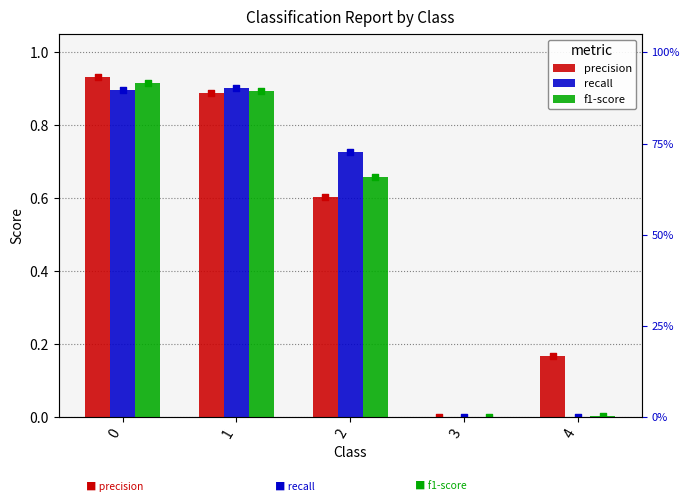

What is the total value across all series at 1?

2.7